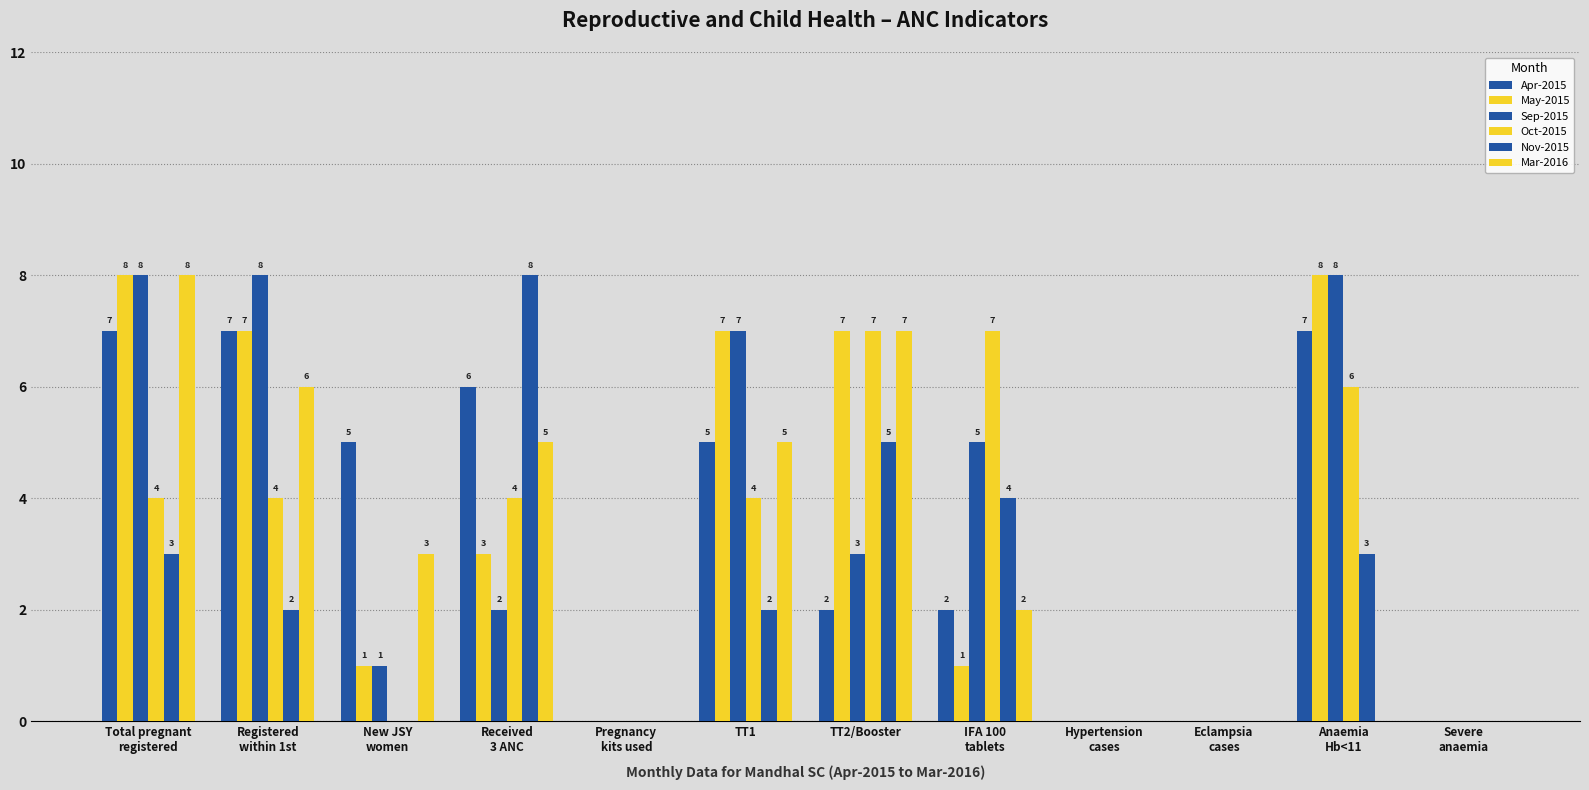

Reading left to right, list all the values displayed in this chart.

Apr-2015: Total pregnant
registered=7	Registered
within 1st=7	New JSY
women=5	Received
3 ANC=6	Pregnancy
kits used=0	TT1=5	TT2/Booster=2	IFA 100
tablets=2	Hypertension
cases=0	Eclampsia
cases=0	Anaemia
Hb<11=7	Severe
anaemia=0
May-2015: Total pregnant
registered=8	Registered
within 1st=7	New JSY
women=1	Received
3 ANC=3	Pregnancy
kits used=0	TT1=7	TT2/Booster=7	IFA 100
tablets=1	Hypertension
cases=0	Eclampsia
cases=0	Anaemia
Hb<11=8	Severe
anaemia=0
Sep-2015: Total pregnant
registered=8	Registered
within 1st=8	New JSY
women=1	Received
3 ANC=2	Pregnancy
kits used=0	TT1=7	TT2/Booster=3	IFA 100
tablets=5	Hypertension
cases=0	Eclampsia
cases=0	Anaemia
Hb<11=8	Severe
anaemia=0
Oct-2015: Total pregnant
registered=4	Registered
within 1st=4	New JSY
women=0	Received
3 ANC=4	Pregnancy
kits used=0	TT1=4	TT2/Booster=7	IFA 100
tablets=7	Hypertension
cases=0	Eclampsia
cases=0	Anaemia
Hb<11=6	Severe
anaemia=0
Nov-2015: Total pregnant
registered=3	Registered
within 1st=2	New JSY
women=0	Received
3 ANC=8	Pregnancy
kits used=0	TT1=2	TT2/Booster=5	IFA 100
tablets=4	Hypertension
cases=0	Eclampsia
cases=0	Anaemia
Hb<11=3	Severe
anaemia=0
Mar-2016: Total pregnant
registered=8	Registered
within 1st=6	New JSY
women=3	Received
3 ANC=5	Pregnancy
kits used=0	TT1=5	TT2/Booster=7	IFA 100
tablets=2	Hypertension
cases=0	Eclampsia
cases=0	Anaemia
Hb<11=0	Severe
anaemia=0